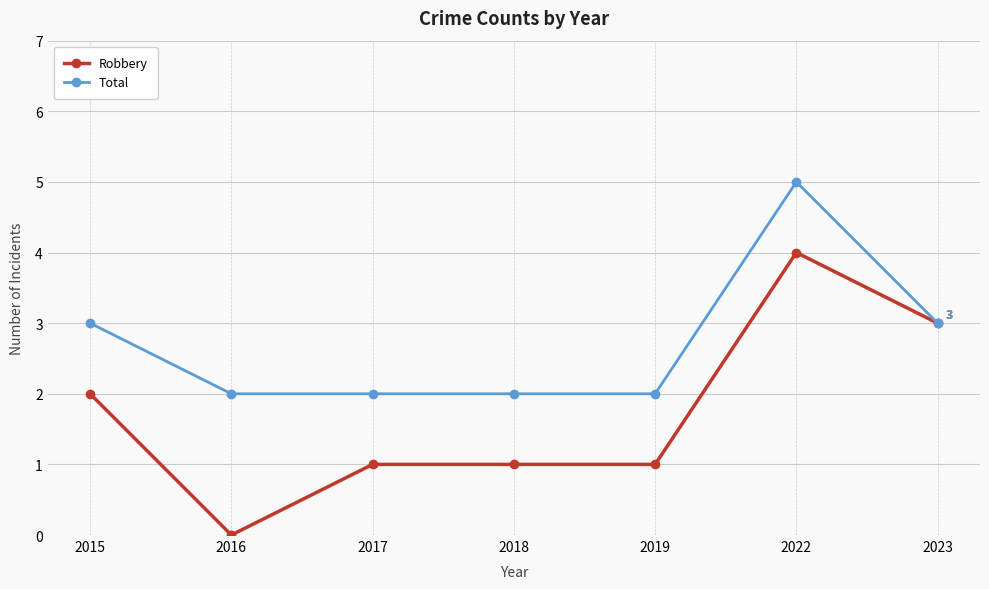

What is the value of the Robbery point at the 3rd from the left?

1